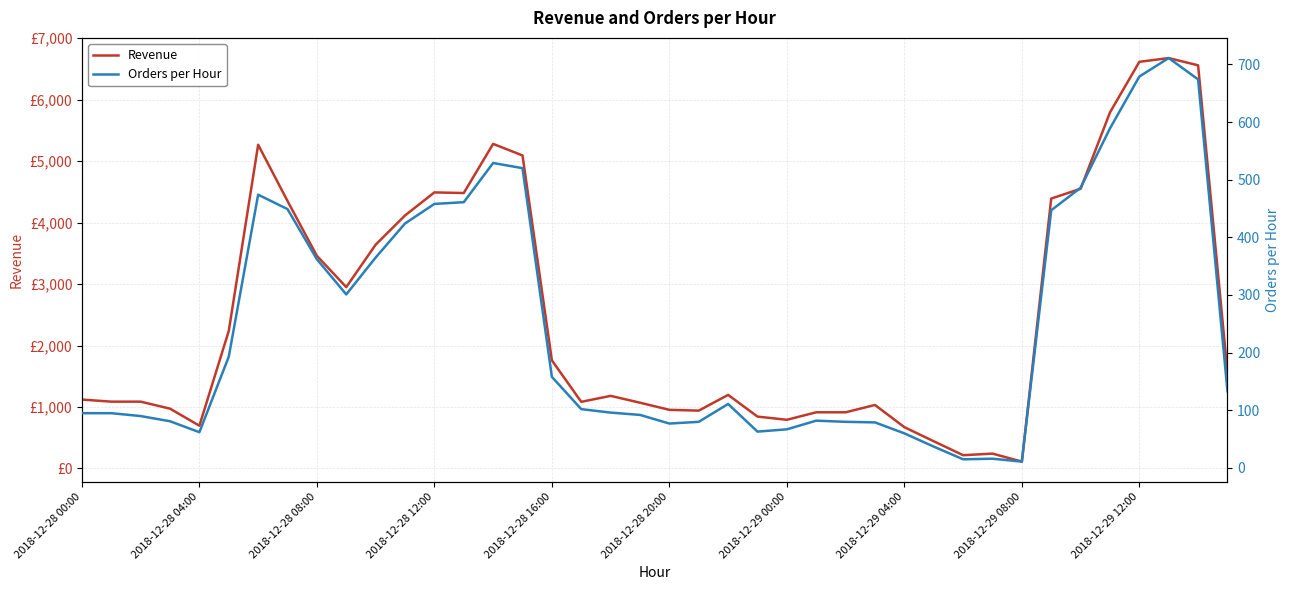

Which series has the largest total across all categories?

Revenue